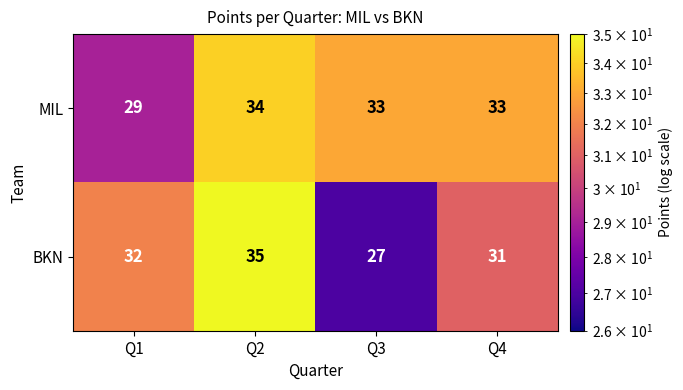

Where is BKN nearest to the value 31?

Q4